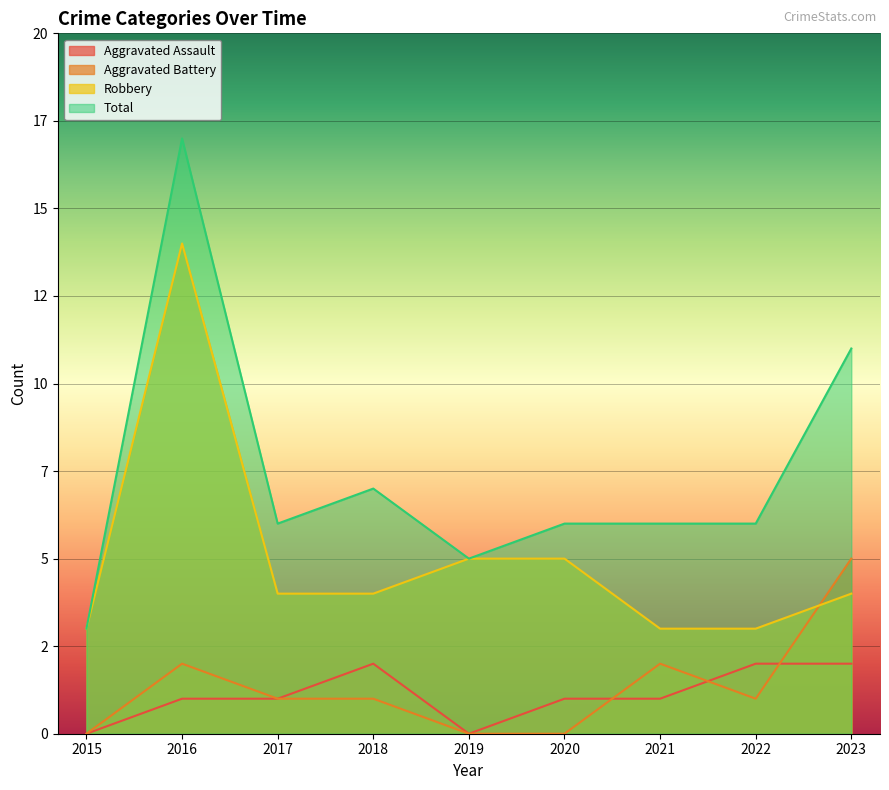

What is the average value of the Aggravated Assault series?

1